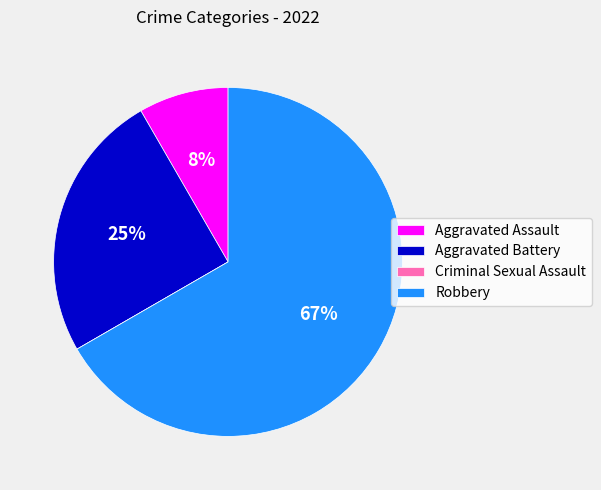

Do Aggravated Assault and Robbery together represent more than half of the pie?

Yes